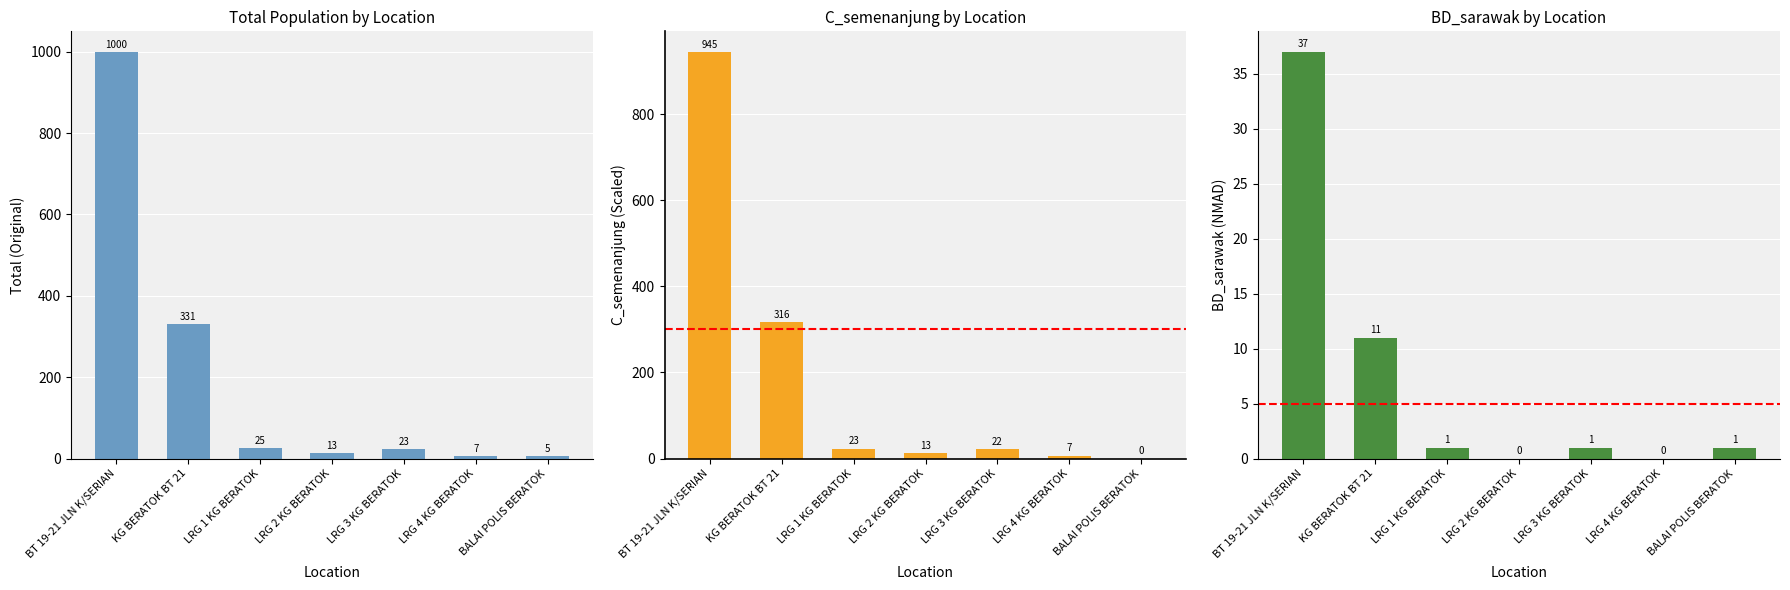

What is the sum of the C_semenanjung values at LRG 3 KG BERATOK and LRG 2 KG BERATOK?

35